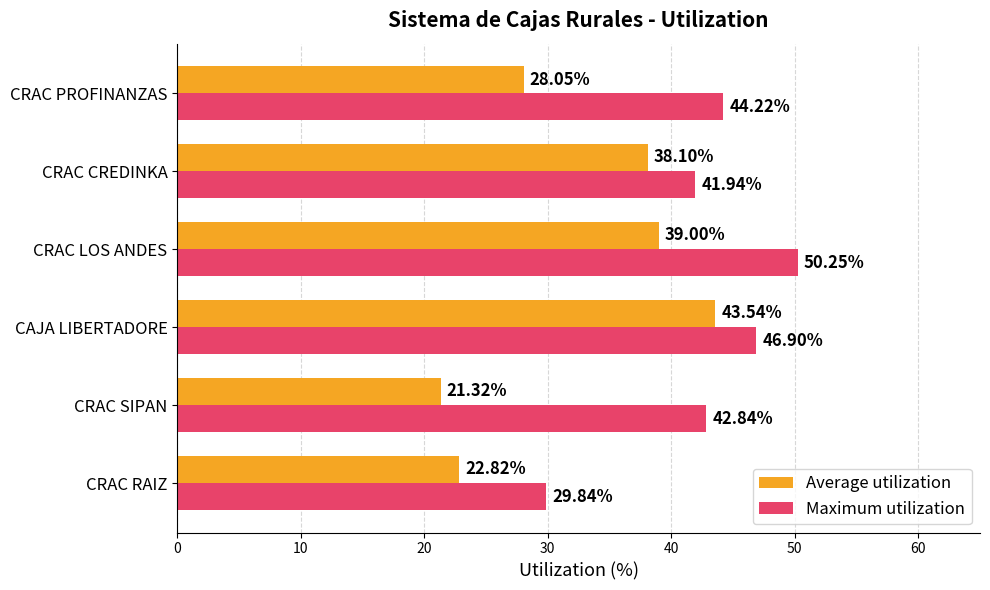

What is the difference between the second highest and second lowest values in the Average utilization series?

16.2